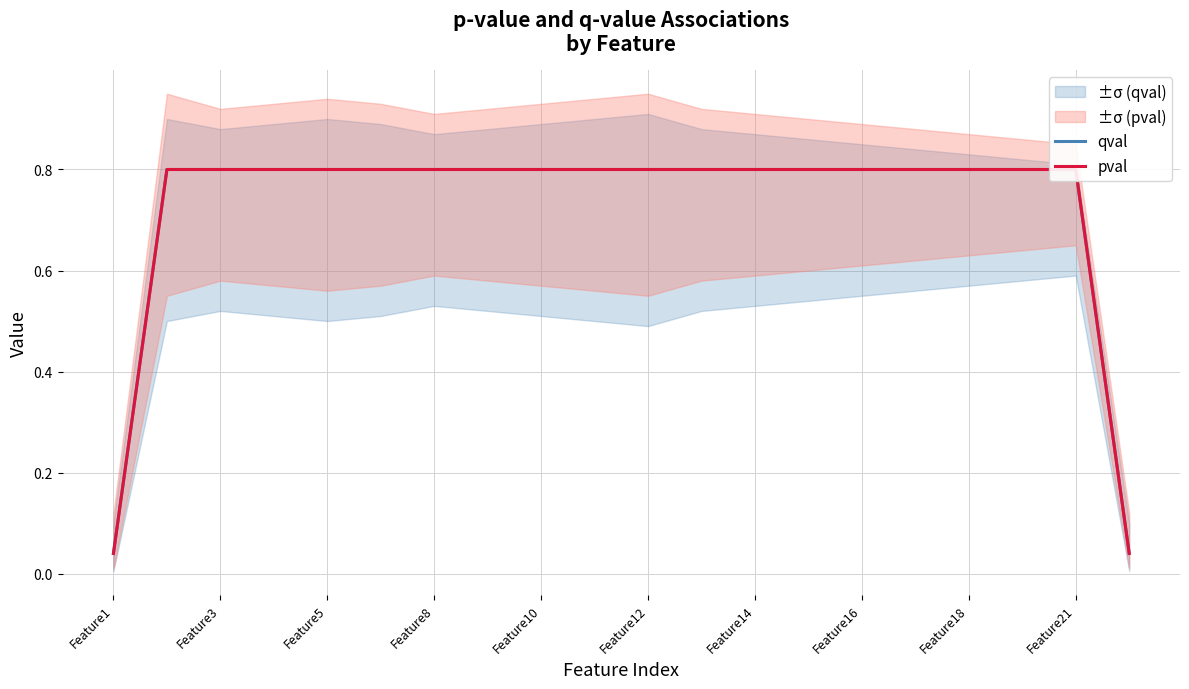

Is it true that qval equals 0.8 at 17?

True